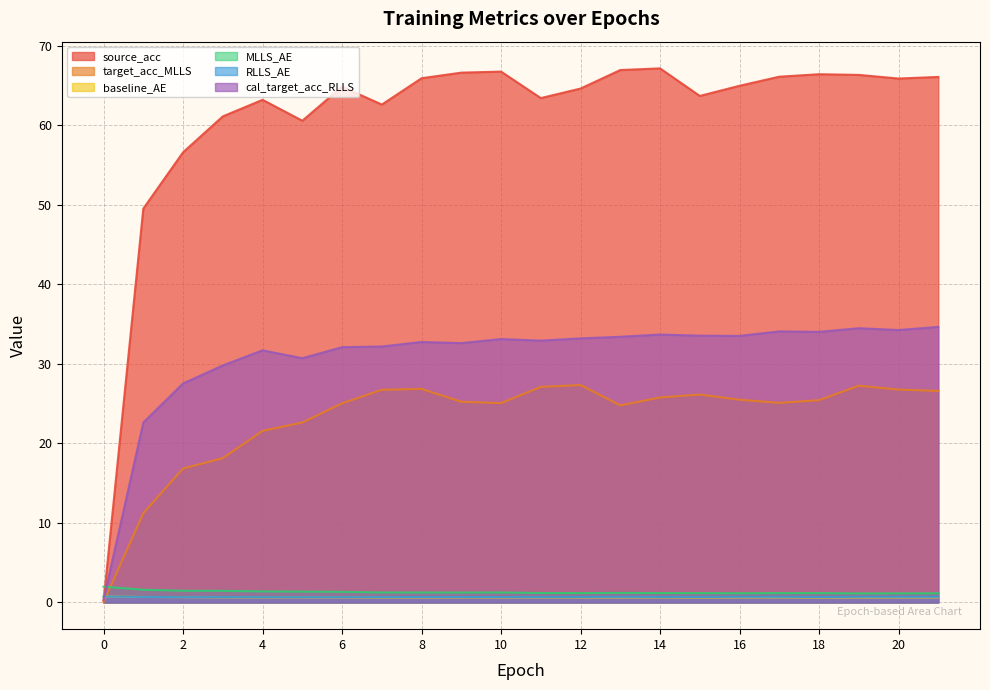

Read the RLLS_AE value at 8.

0.7